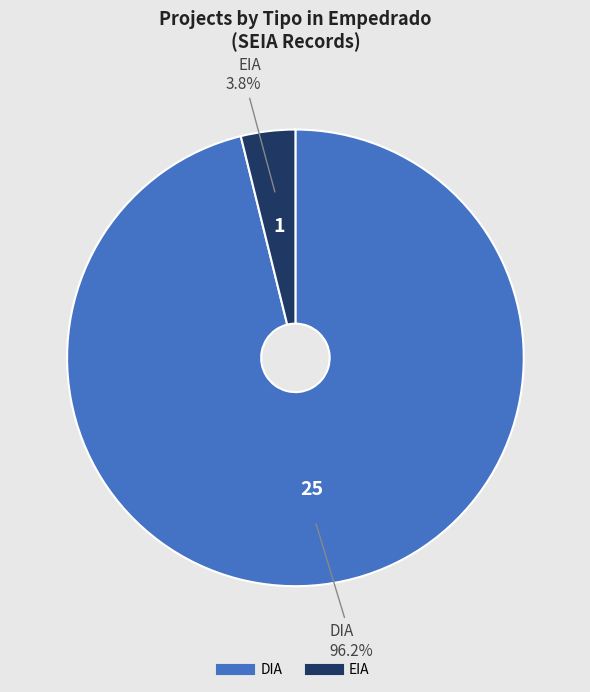

Does any single category account for the majority?

Yes